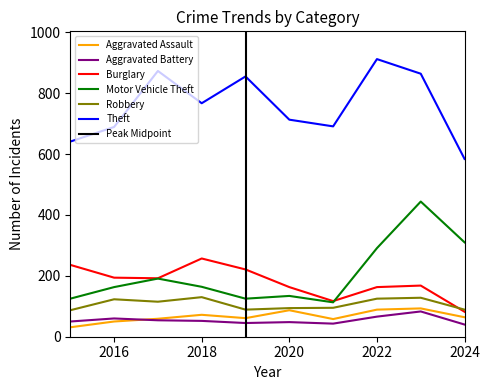

True or false: Robbery and Theft intersect in this chart.

False